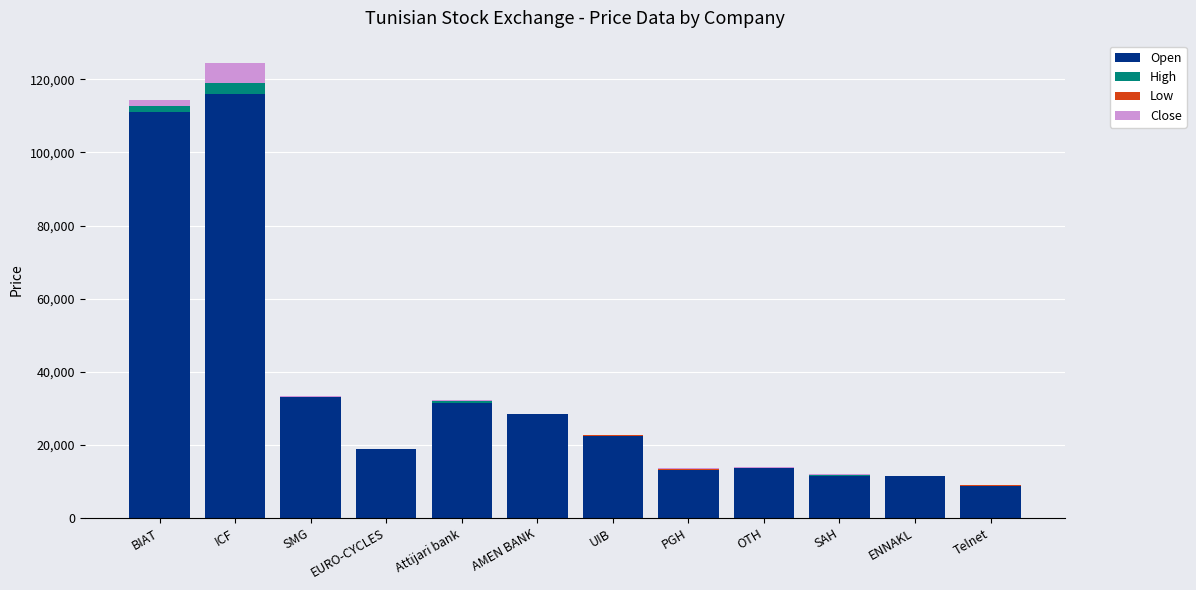

The Open series shows 41658 at AMEN BANK. True or false?

False